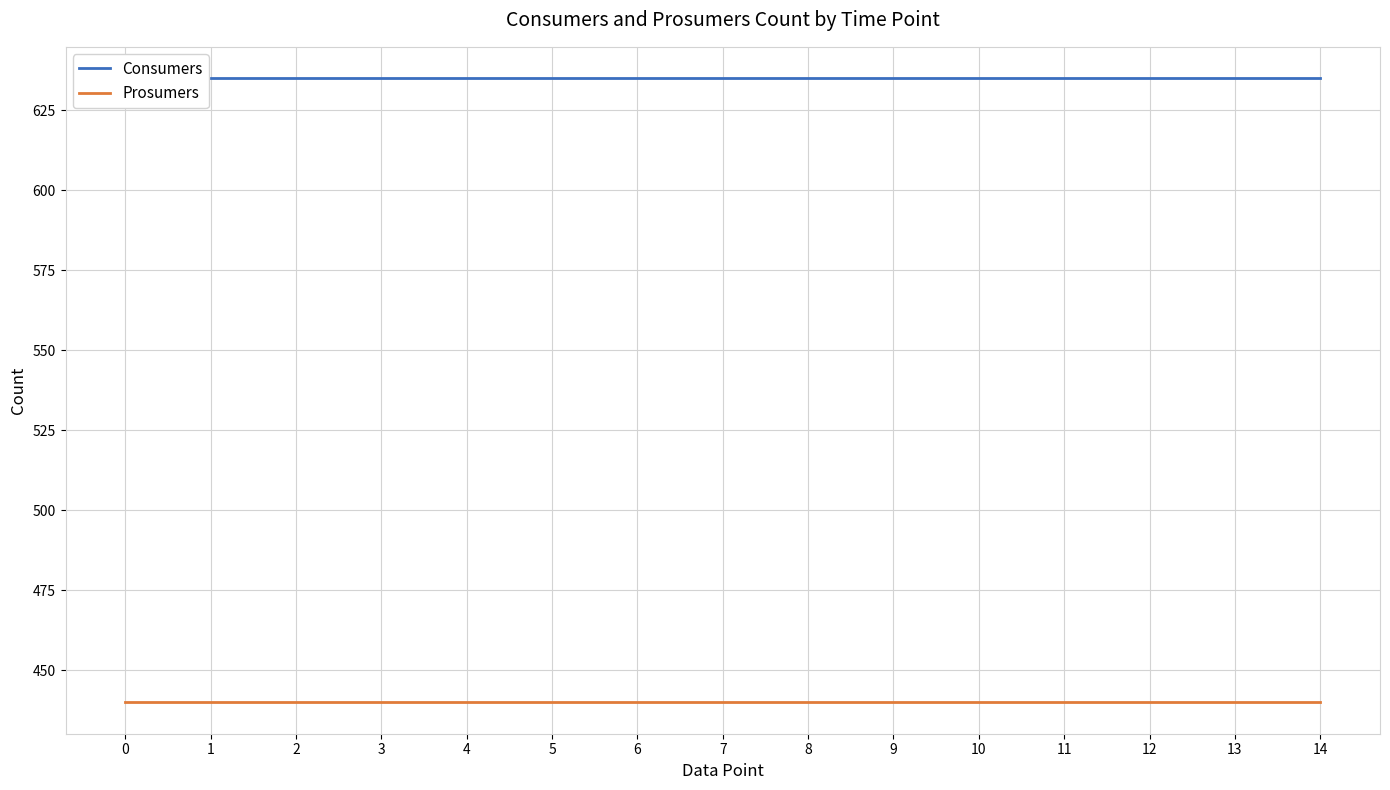

Reading left to right, what are all the values shown in this chart?

Consumers: 635	635	635	635	635	635	635	635	635	635	635	635	635	635	635
Prosumers: 440	440	440	440	440	440	440	440	440	440	440	440	440	440	440